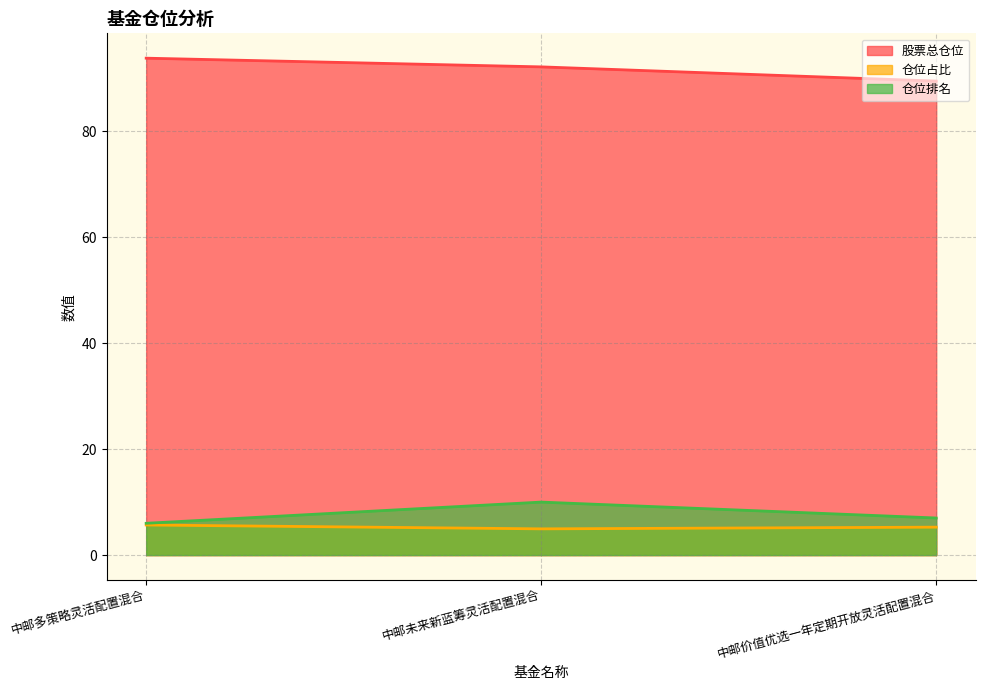

Reading right to left, extract all data points from this chart.

股票总仓位: 中邮价值优选一年定期开放灵活配置混合=89.5	中邮未来新蓝筹灵活配置混合=92.1	中邮多策略灵活配置混合=93.8
仓位占比: 中邮价值优选一年定期开放灵活配置混合=5.3	中邮未来新蓝筹灵活配置混合=5.0	中邮多策略灵活配置混合=5.7
仓位排名: 中邮价值优选一年定期开放灵活配置混合=7.0	中邮未来新蓝筹灵活配置混合=10.0	中邮多策略灵活配置混合=6.0